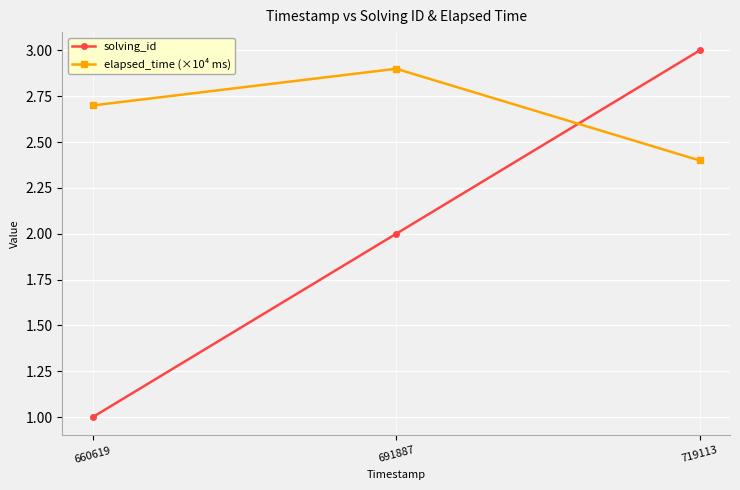

How many lines are shown in the chart?

2